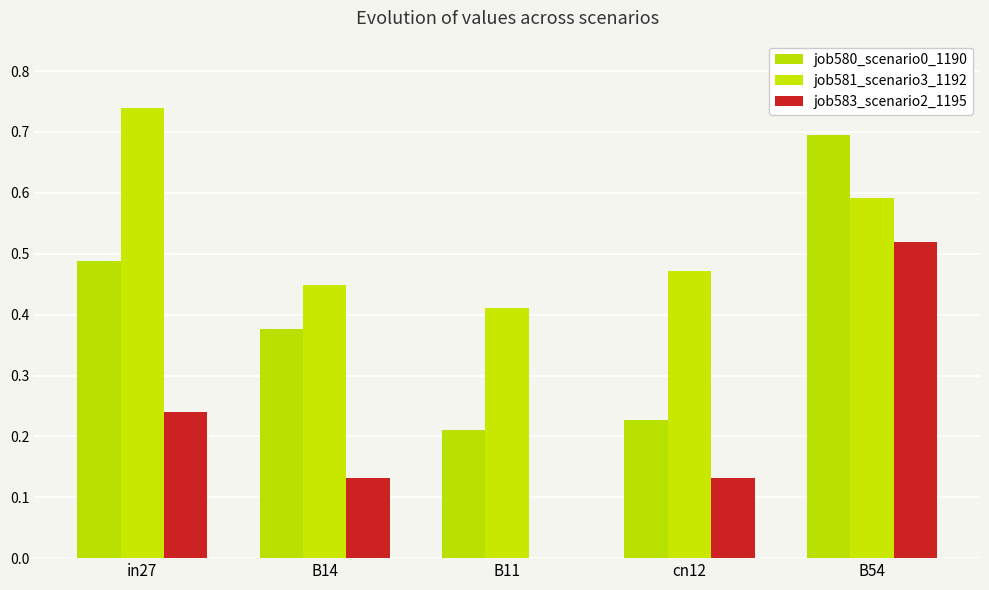

Is the value of job581_scenario3_1192 at B14 greater than the value of job583_scenario2_1195 at in27?

Yes